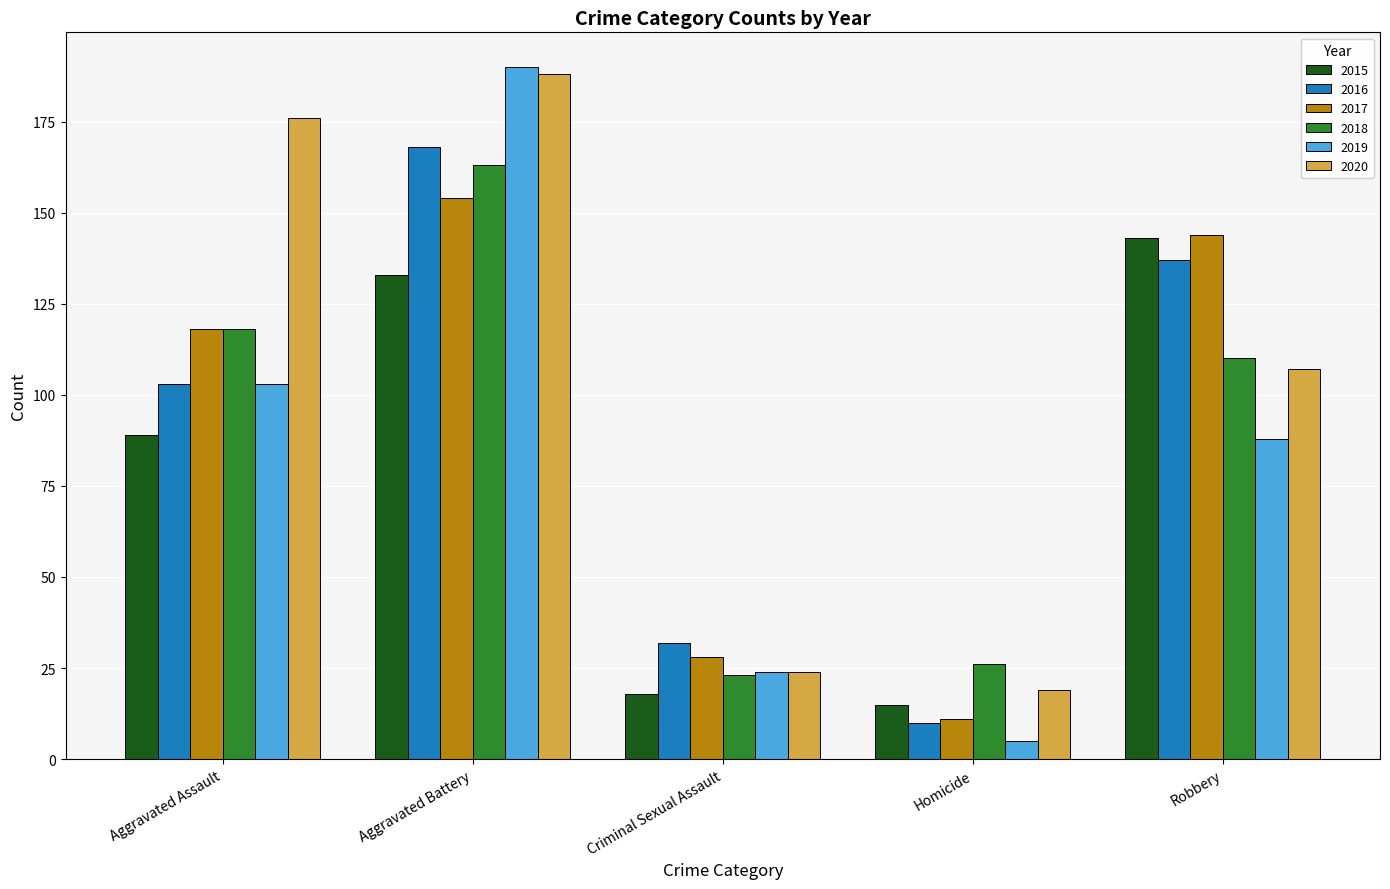

Reading right to left, what are all the values shown in this chart?

2015: 143	15	18	133	89
2016: 137	10	32	168	103
2017: 144	11	28	154	118
2018: 110	26	23	163	118
2019: 88	5	24	190	103
2020: 107	19	24	188	176